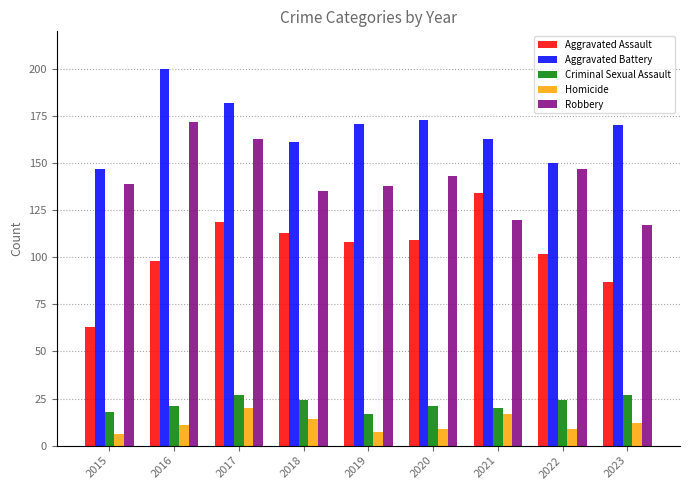

What is the total value across all series at 2022?

432